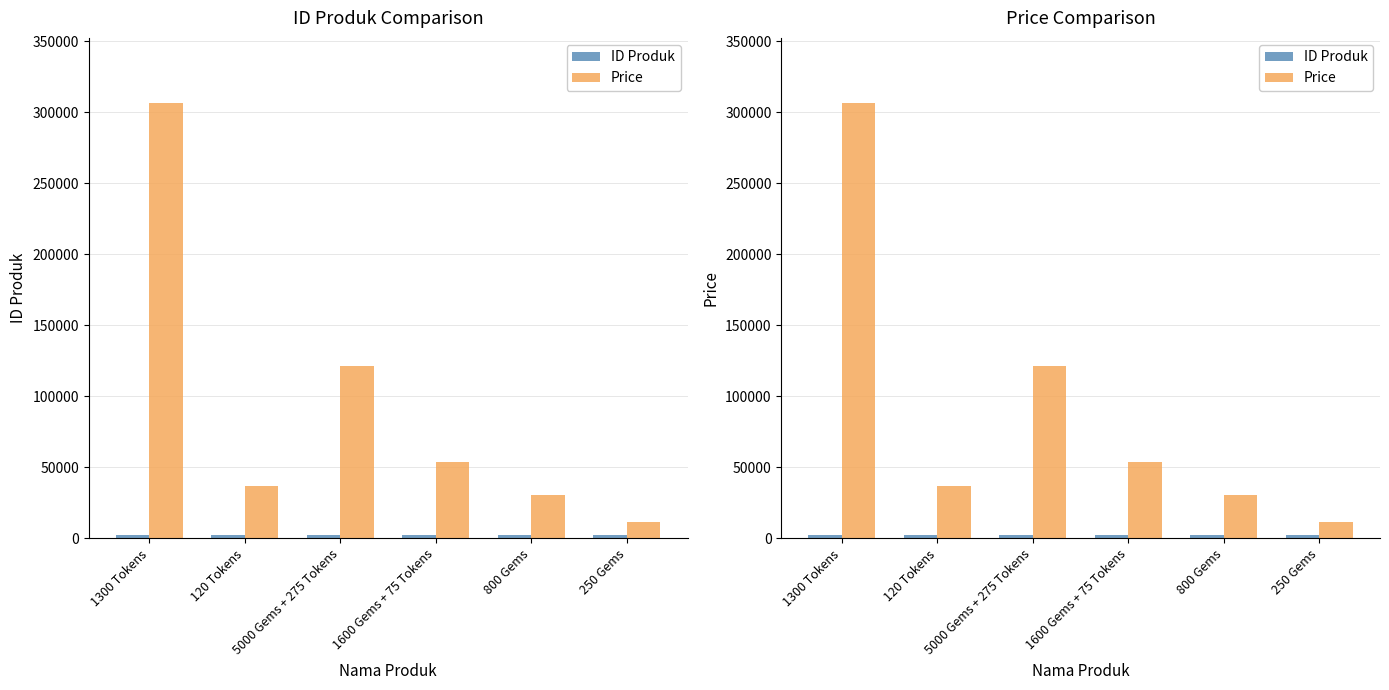

What is the spread (max minus min) of values at 250 Gems?

9695.9